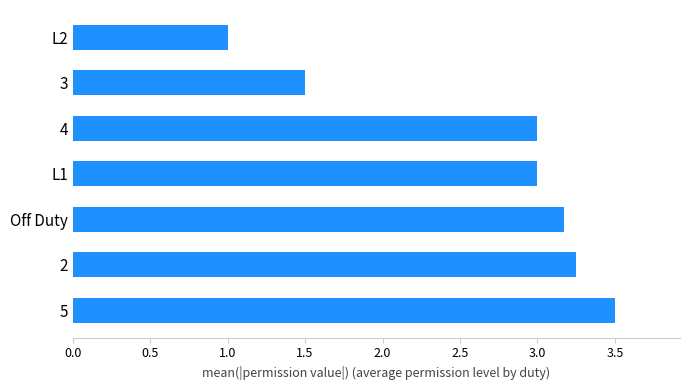

What is the change in value from 5 to L2?

-2.5